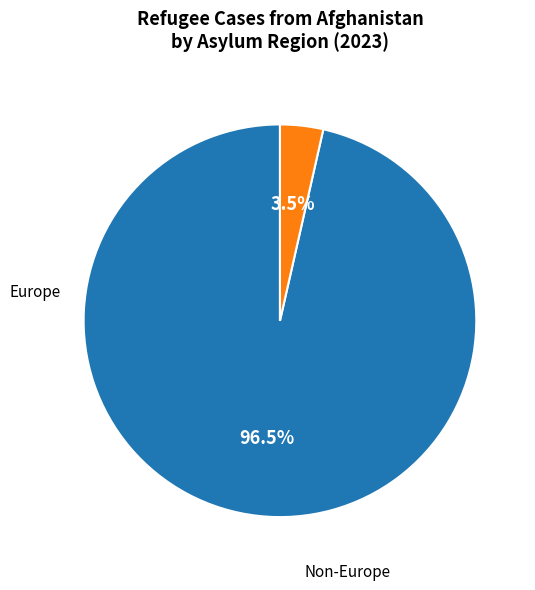

To the nearest percent, what is the difference between the largest and smallest slice percentages?

93%